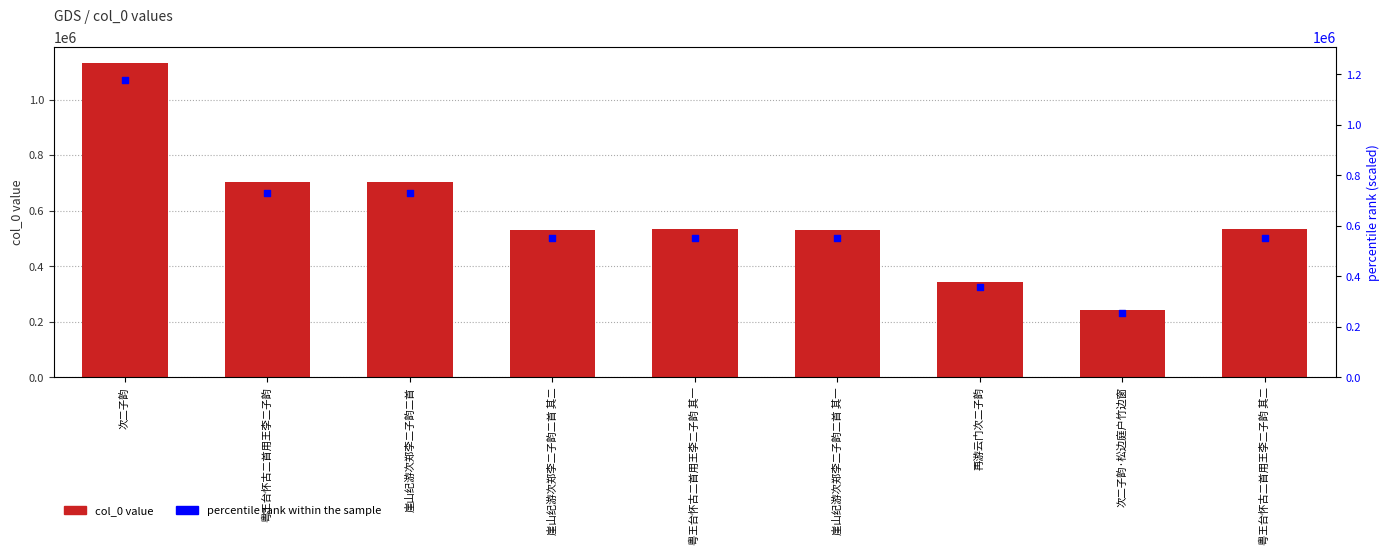

Approximately how many times larger is the value at 次二子韵·松边庭户竹边窗 compared to 粤王台怀古二首用王李二子韵?

0.3